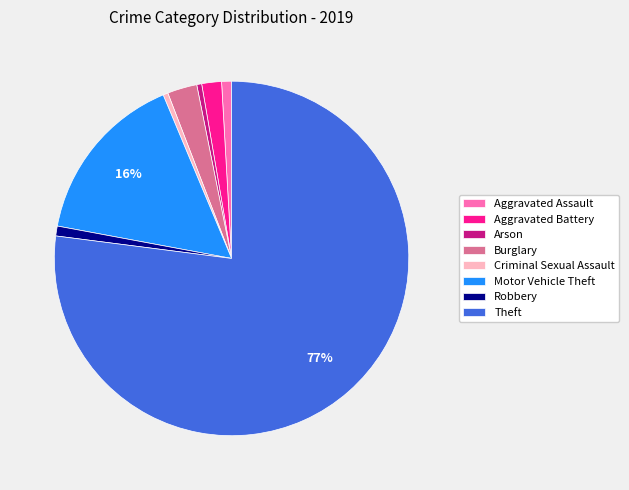

Count the number of slices in the pie.

8